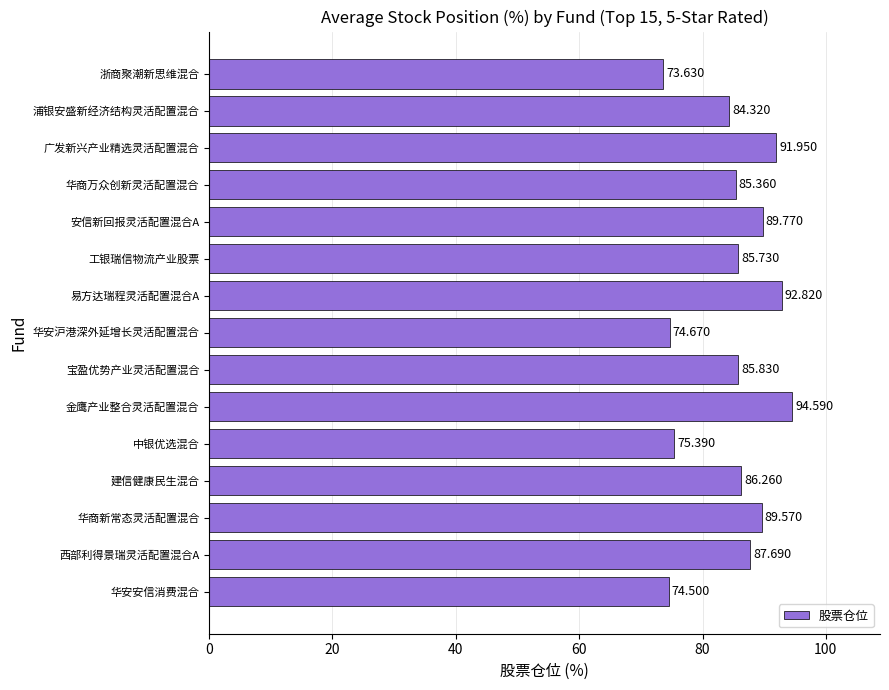

At which category does the chart reach its minimum across all series?

浙商聚潮新思维混合